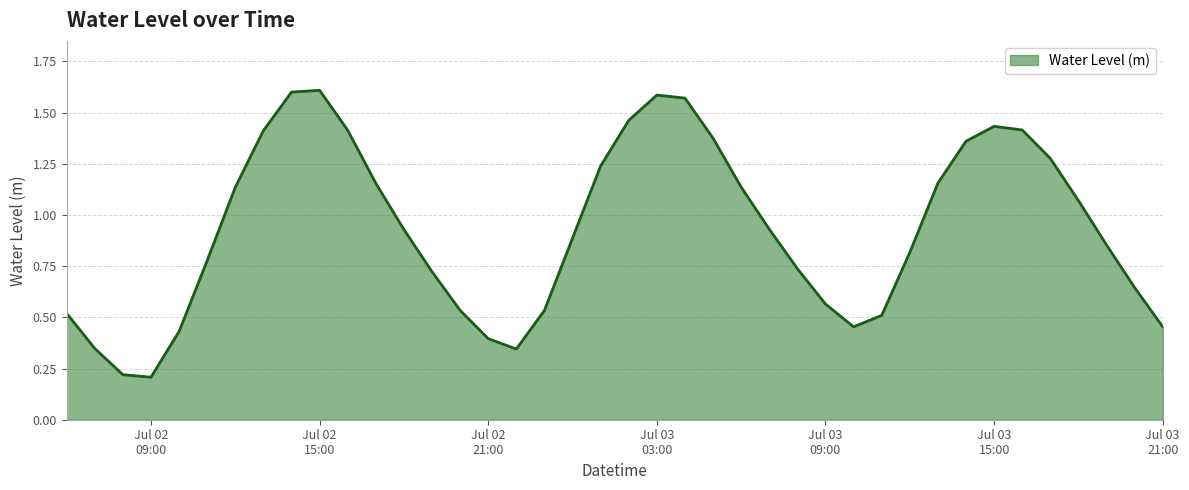

Is this an area chart (filled region under the line)?

Yes